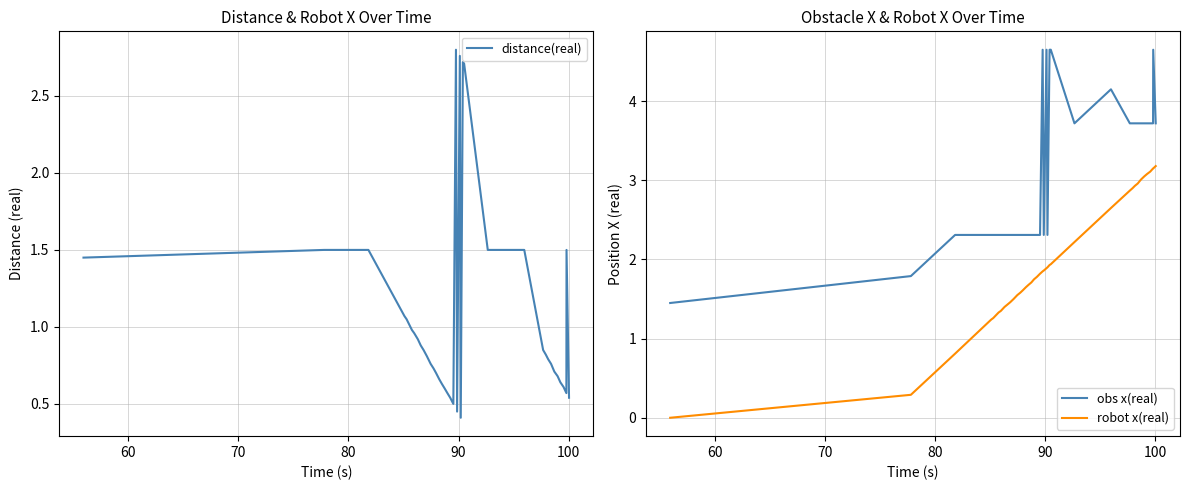

Does the chart display data point markers on the line(s)?

No